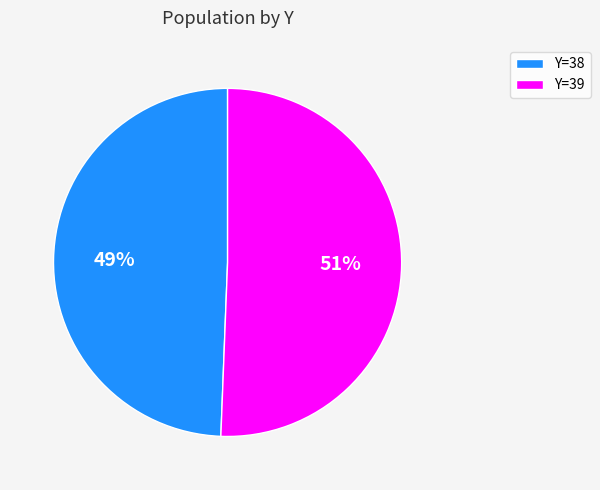

Which category accounts for the majority?

Y=39